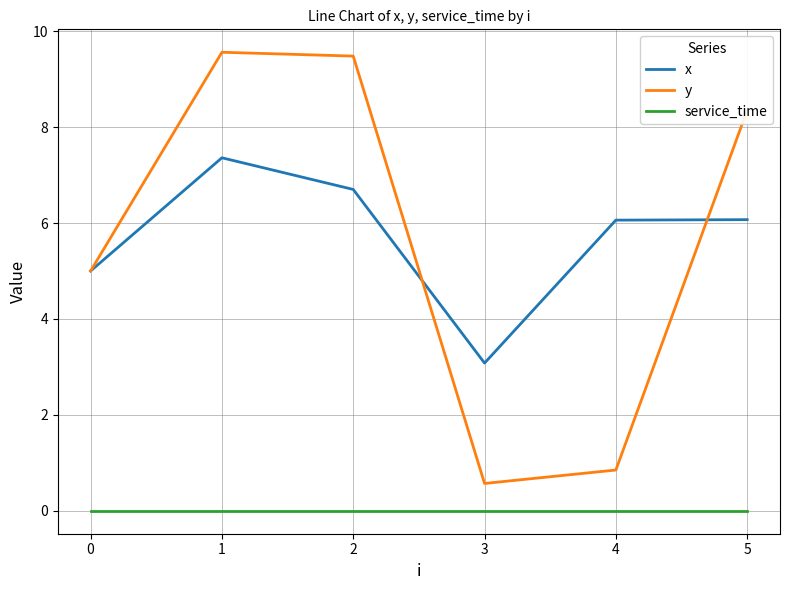

True or false: x has a value of 5.0 at 0.

True